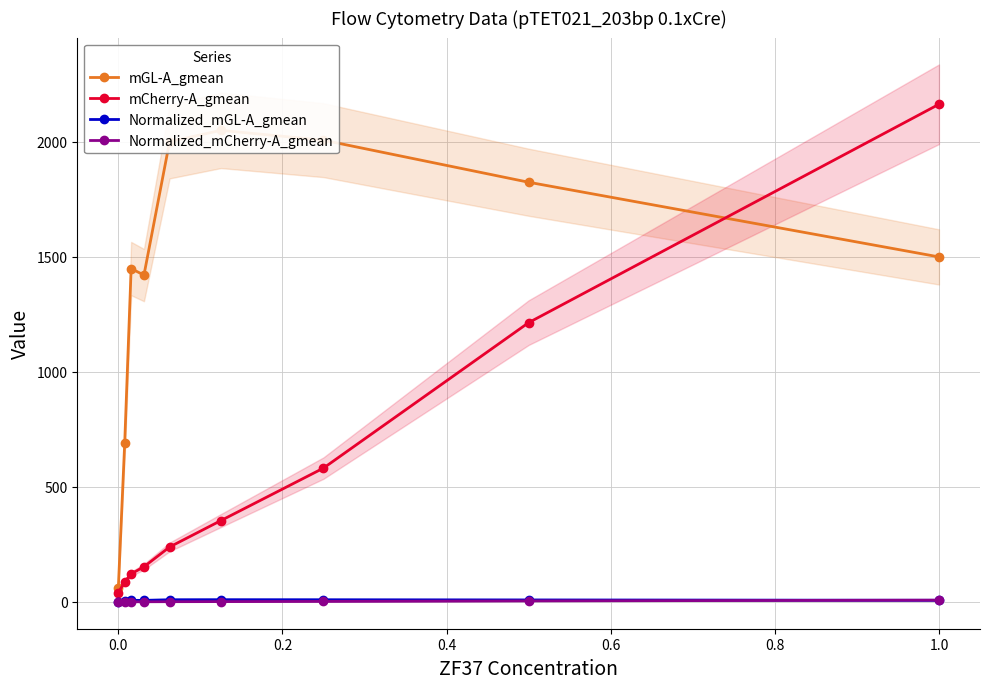

Is the value of Normalized_mGL-A_gmean at −0.2 greater than the value of Normalized_mCherry-A_gmean at 1.0?

No